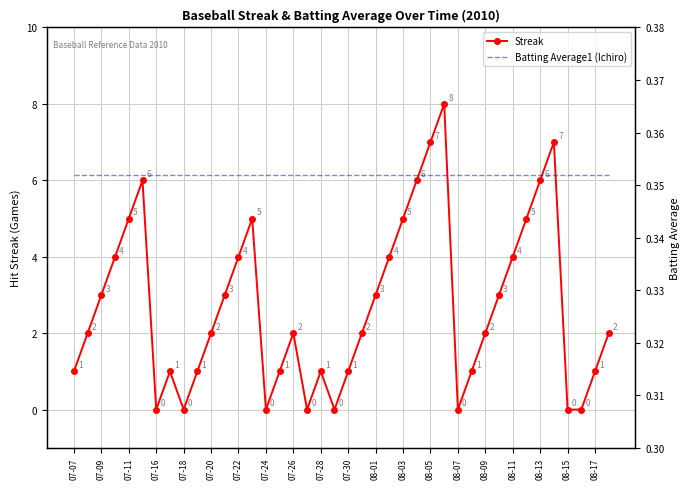

What are all the series names shown in the legend?

Streak, Batting Average1 (Ichiro)